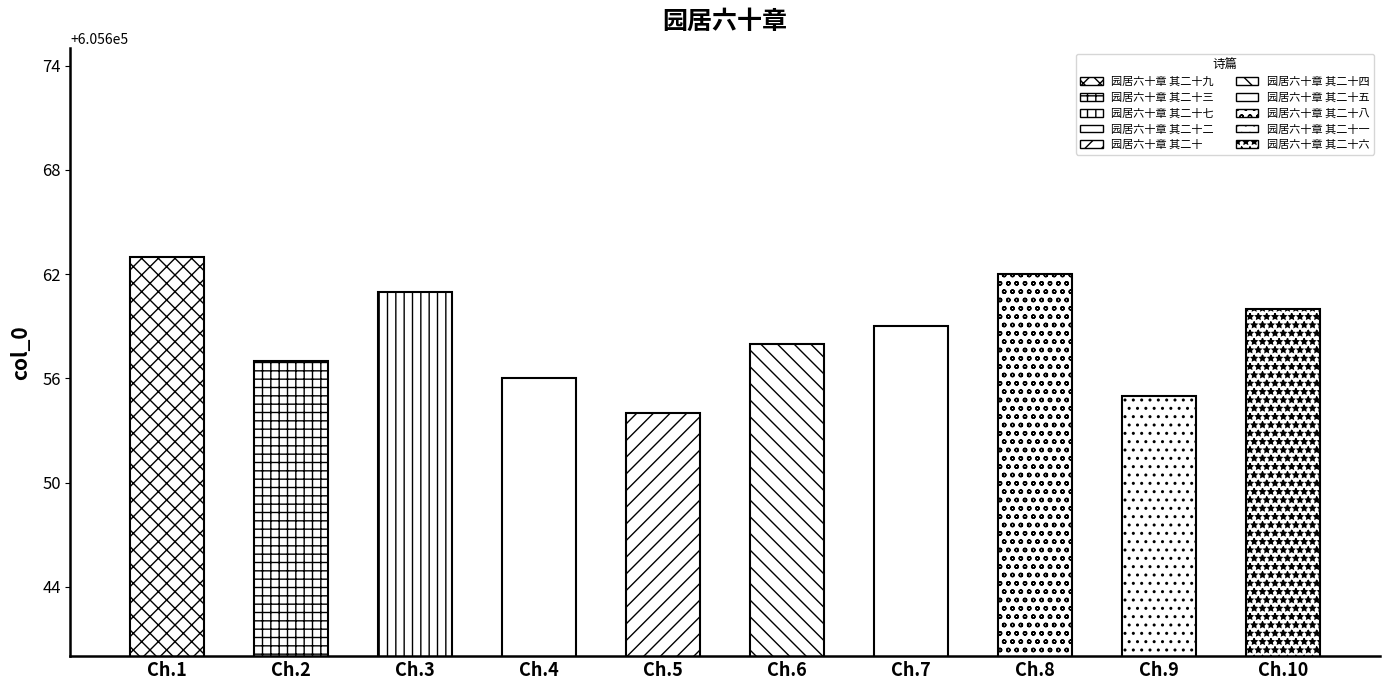

Approximately how many times larger is the value at 园居六十章 其二十九 compared to 园居六十章 其二十二?

1.0